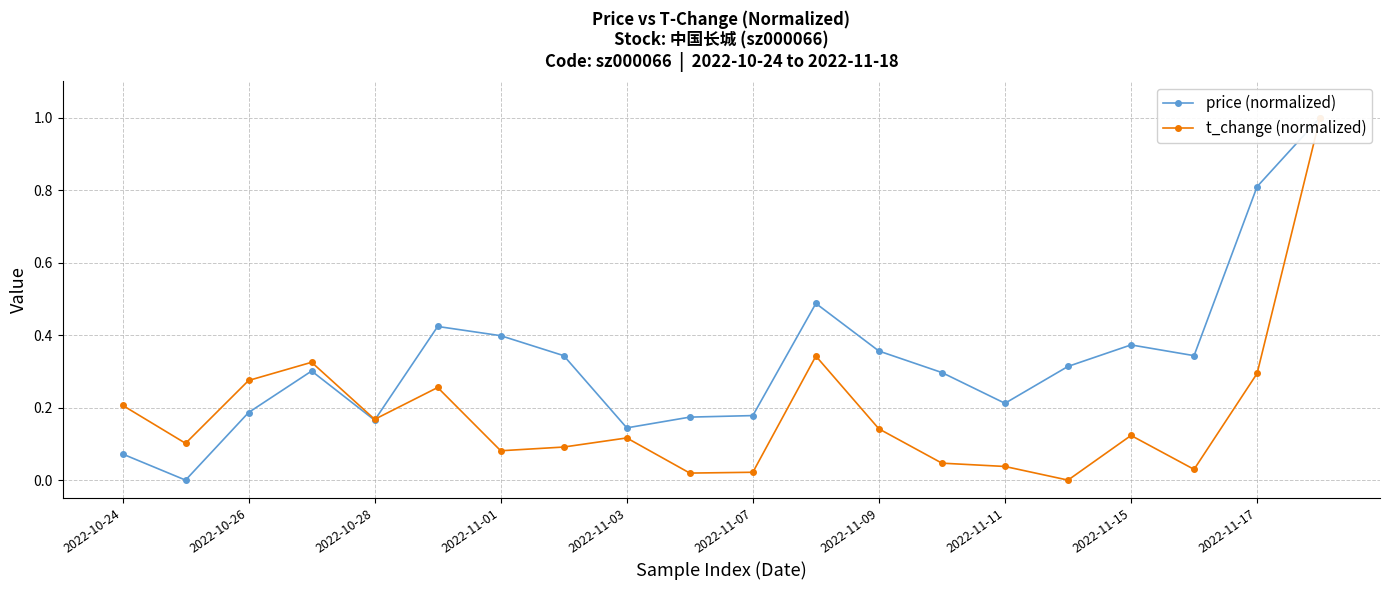

What is the sum of all price (normalized) values?

6.6